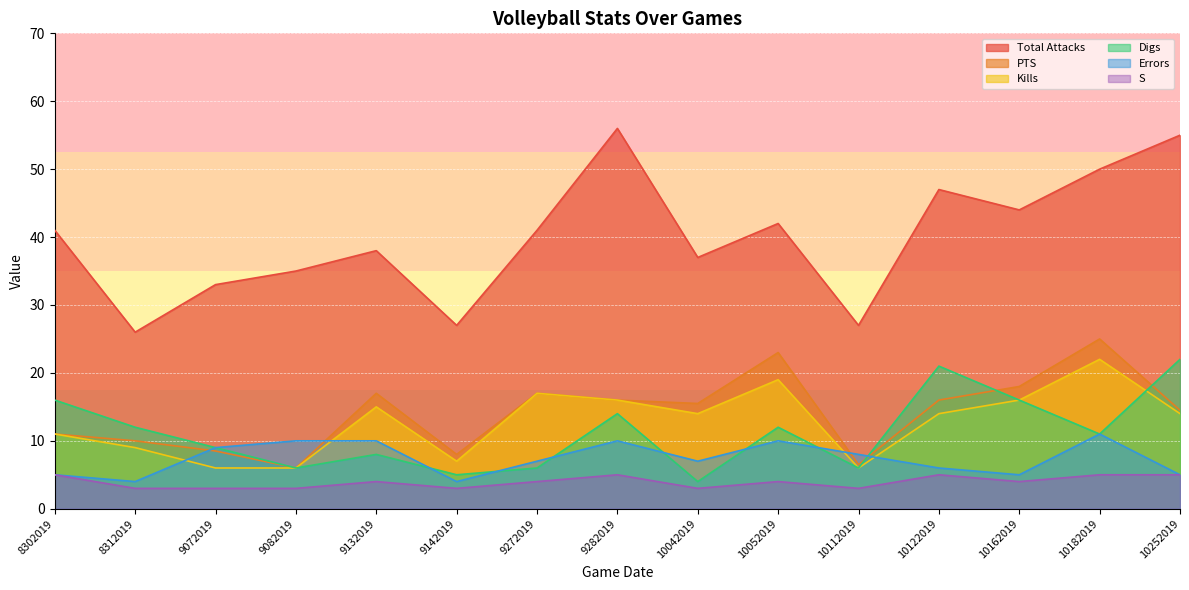

Reading left to right, transcribe all the data shown in this chart.

Total Attacks: 41.0	26.0	33.0	35.0	38.0	27.0	41.0	56.0	37.0	42.0	27.0	47.0	44.0	50.0	55.0
PTS: 11.0	10.0	8.5	6.0	17.0	8.0	17.0	16.0	15.5	23.0	6.5	16.0	18.0	25.0	14.5
Kills: 11.0	9.0	6.0	6.0	15.0	7.0	17.0	16.0	14.0	19.0	6.0	14.0	16.0	22.0	14.0
Digs: 16.0	12.0	9.0	6.0	8.0	5.0	6.0	14.0	4.0	12.0	6.0	21.0	16.0	11.0	22.0
Errors: 5.0	4.0	9.0	10.0	10.0	4.0	7.0	10.0	7.0	10.0	8.0	6.0	5.0	11.0	5.0
S: 5.0	3.0	3.0	3.0	4.0	3.0	4.0	5.0	3.0	4.0	3.0	5.0	4.0	5.0	5.0